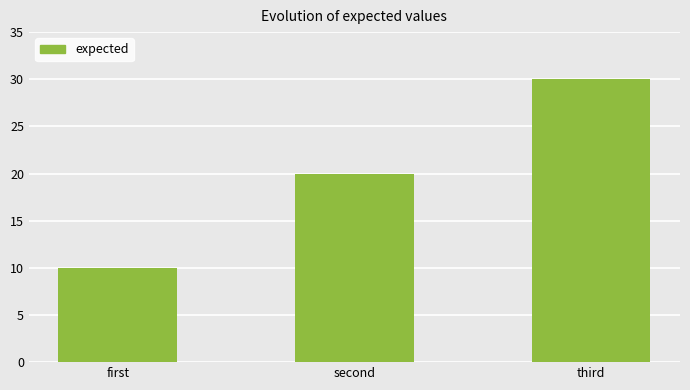

Which label corresponds to the largest value in the chart?

third